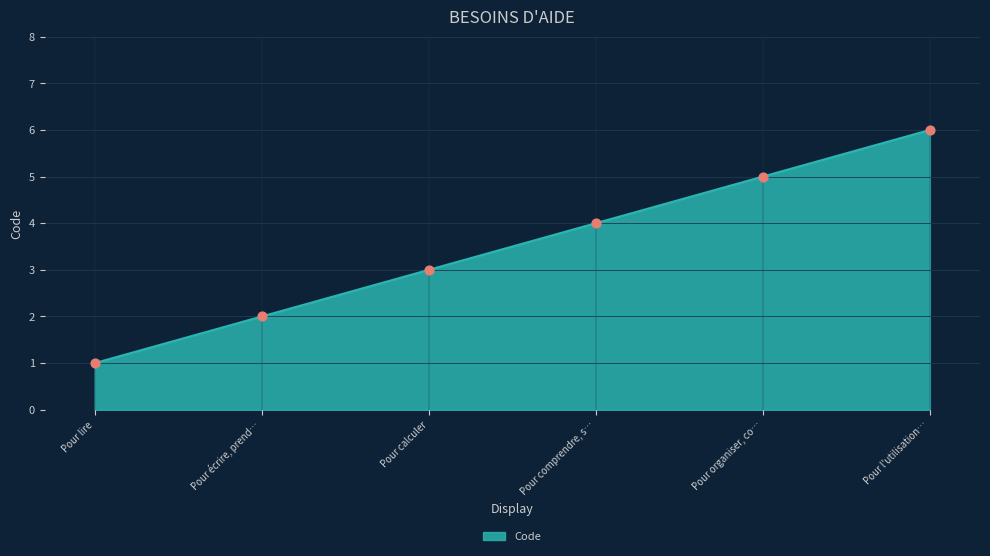

Approximately how many times larger is the value at Pour l'utilisation… compared to Pour calculer?

2.0